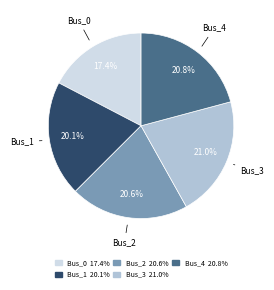

To the nearest percent, what portion does Bus_2 represent?

21%